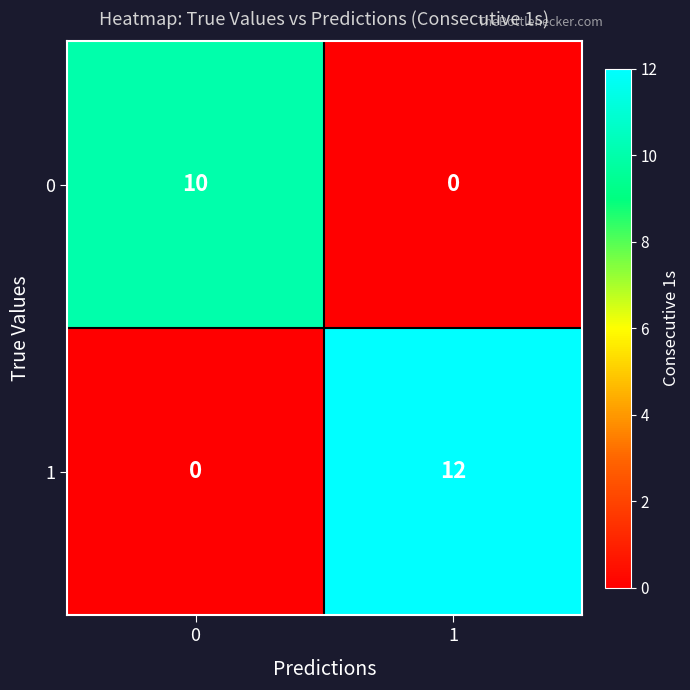

Reading left to right, extract all data points from this chart.

0: 10	0
1: 0	12